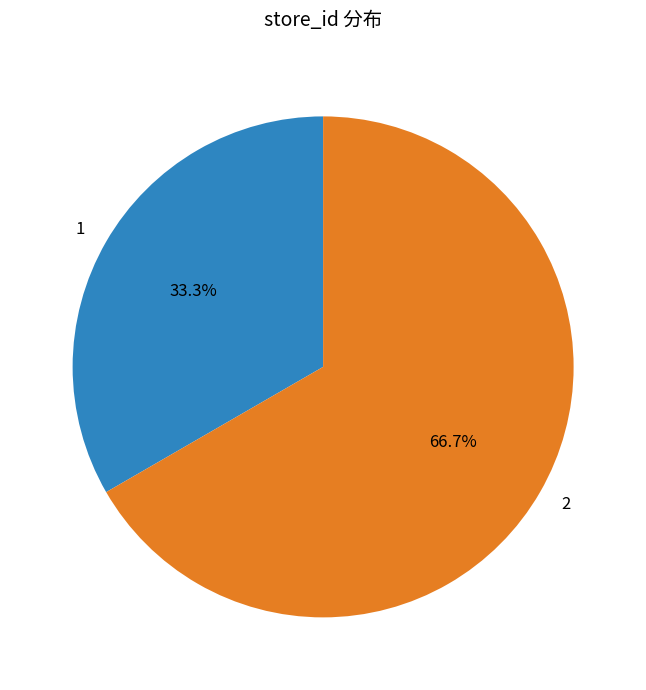

To the nearest percent, what percentage of the pie is 1?

33%